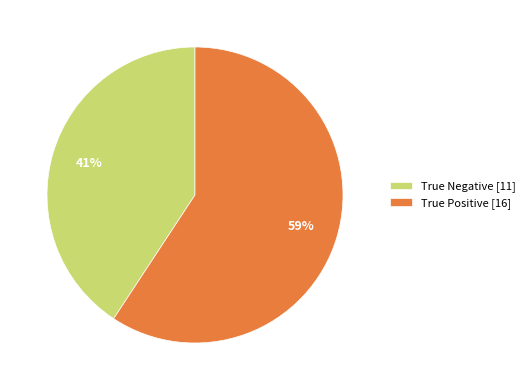

Rank the categories by value from lowest to highest.

True Negative, True Positive